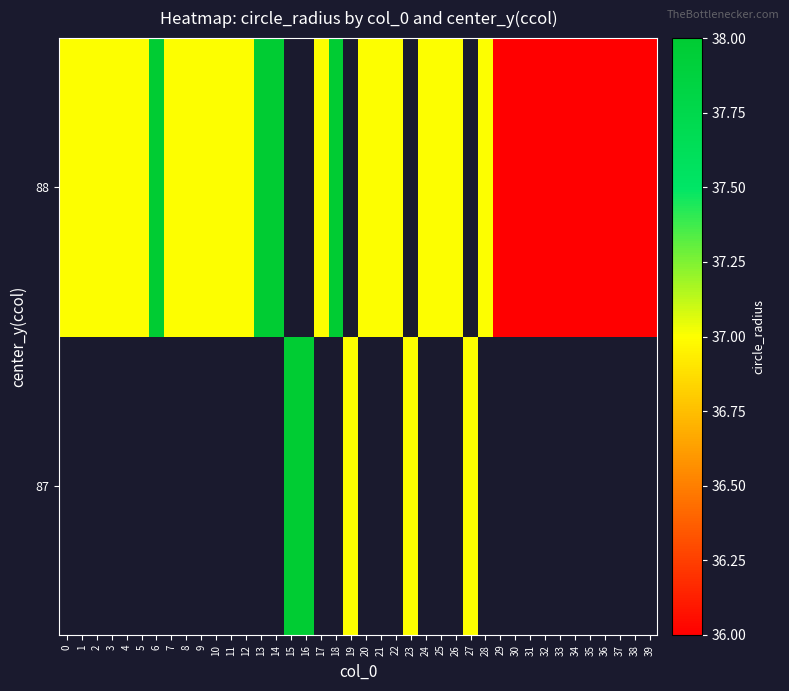

At which category does the chart reach its minimum across all series?

29